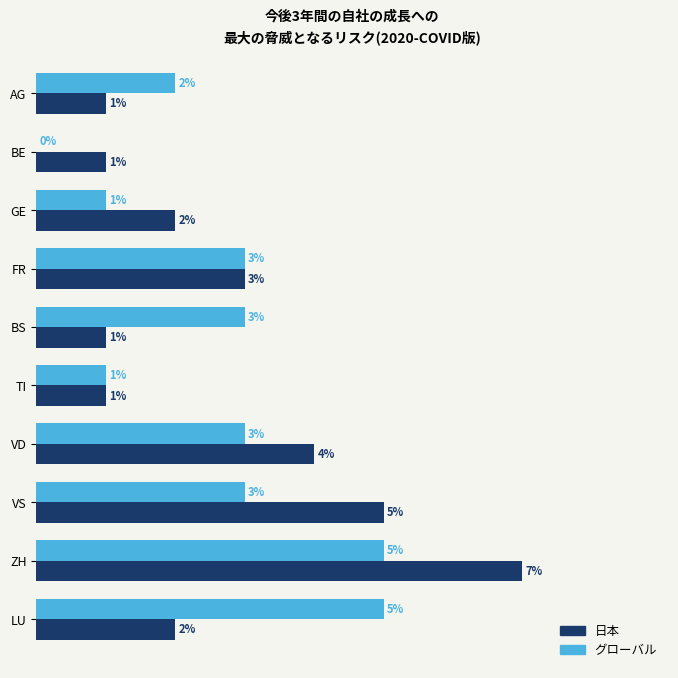

Where is グローバル nearest to the value 2?

AG